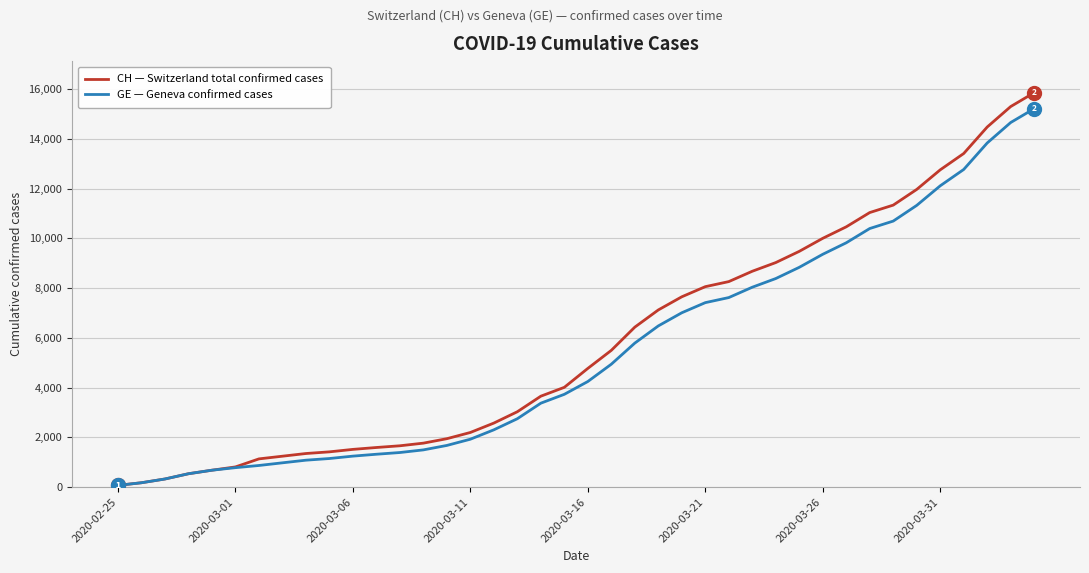

Does the chart display data point markers on the line(s)?

No